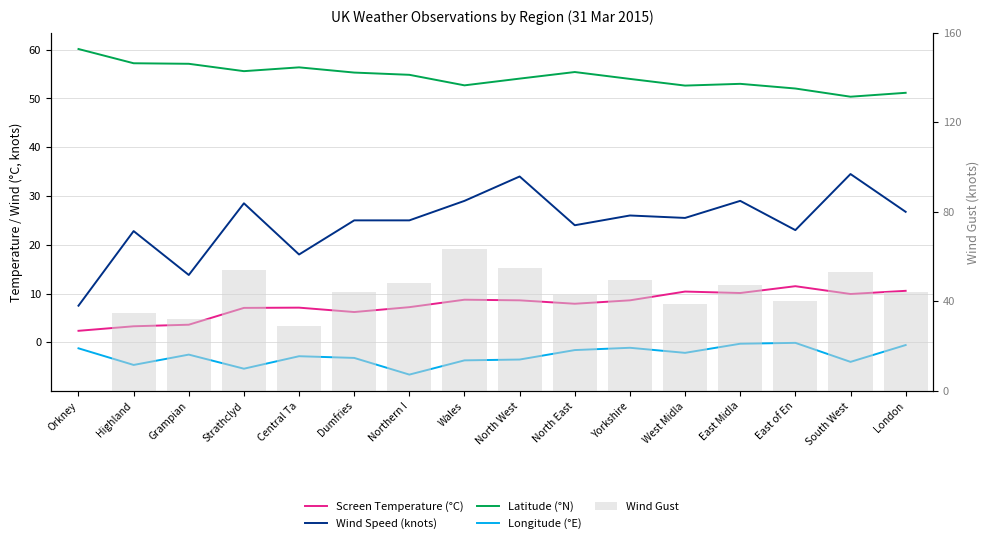

What is the label of the 2nd bar from the left?

Highland